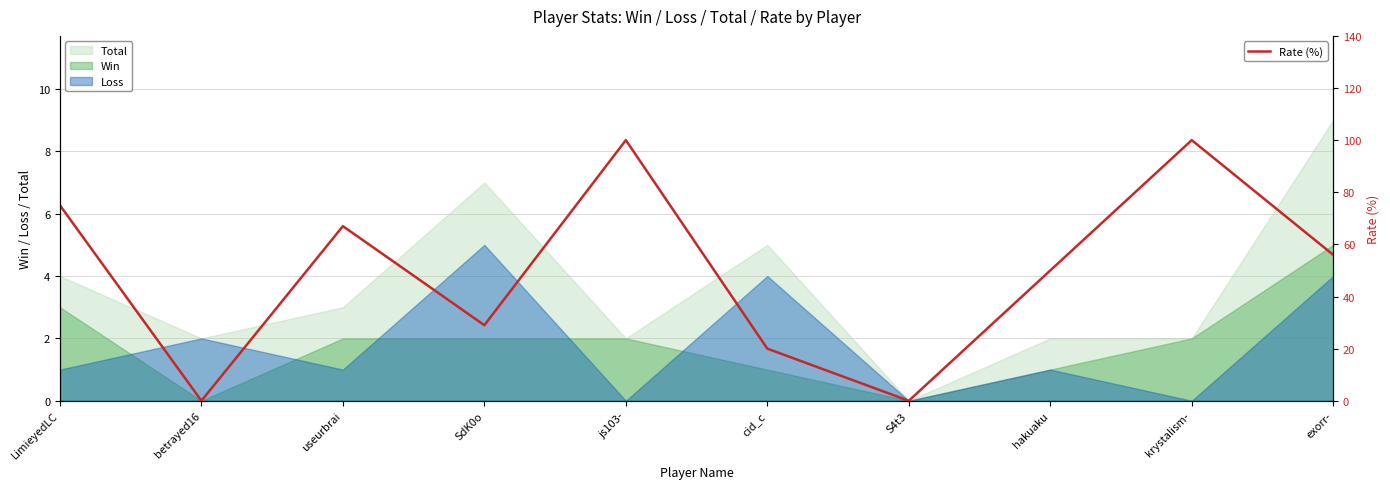

What is the change in value from useurbrai to krystalism-?

+33